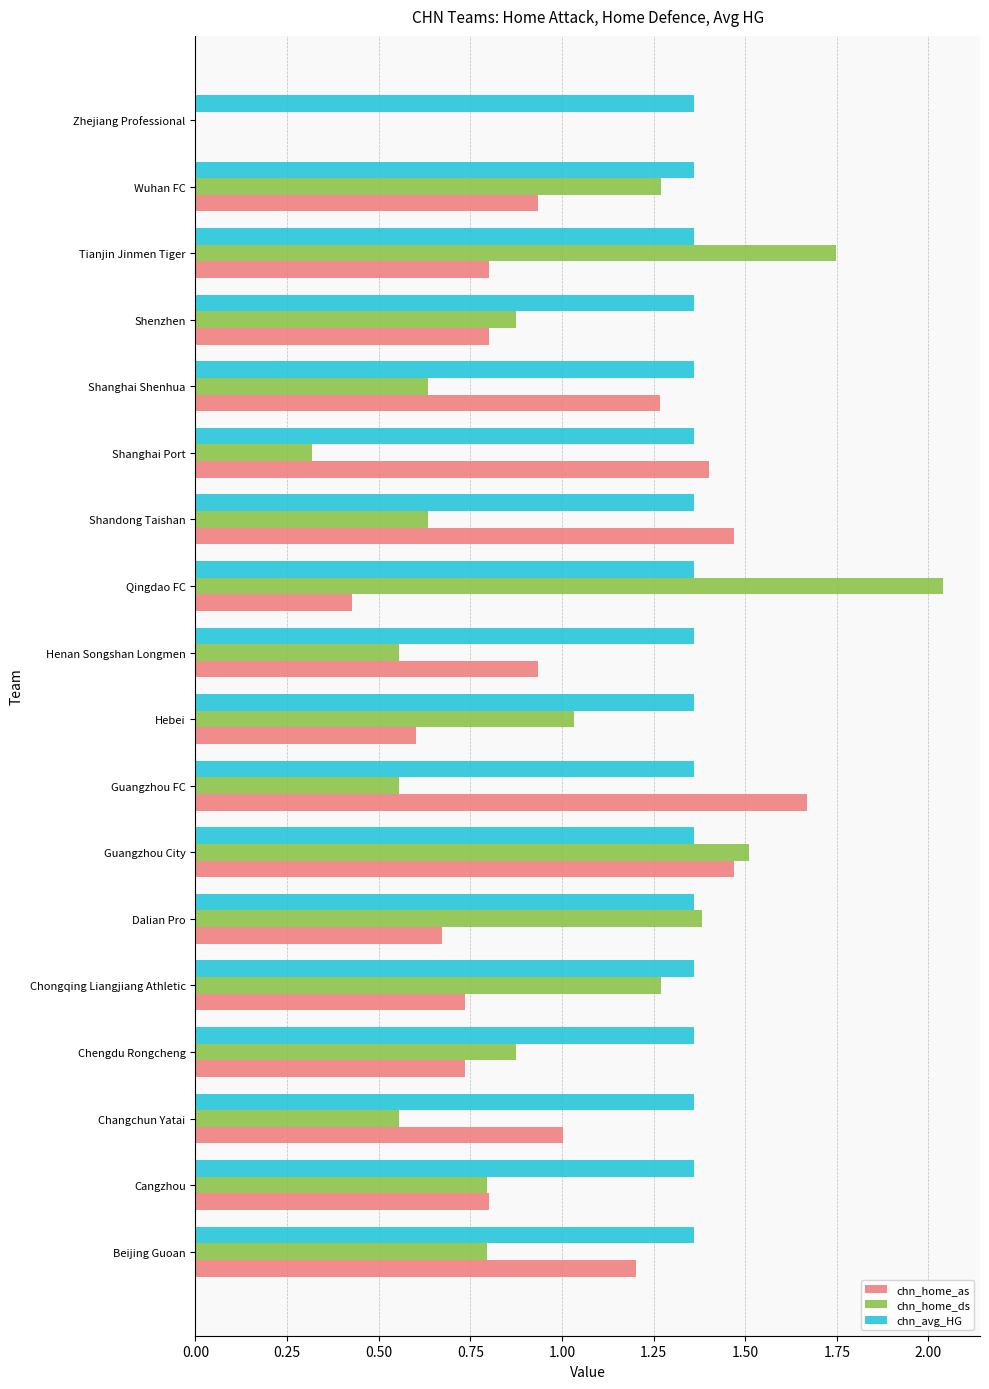

Is it true that chn_home_as equals 1.5 at Guangzhou City?

True